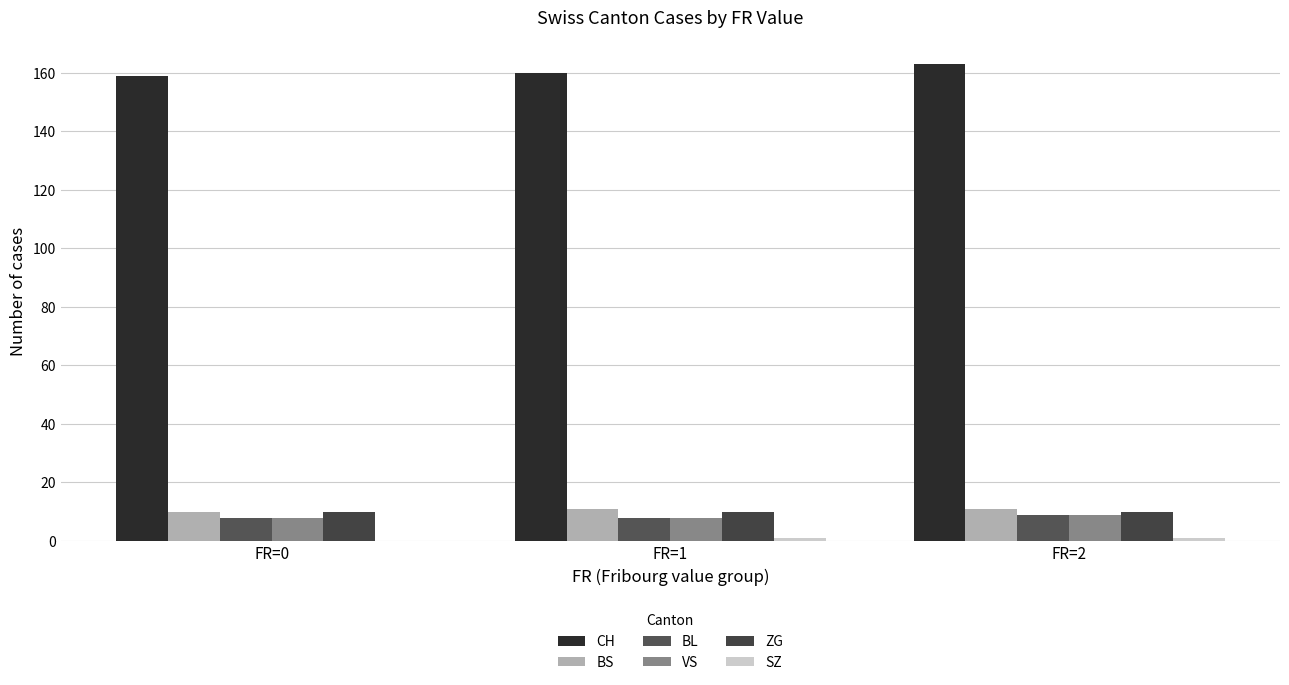

How many distinct data groups are displayed?

6